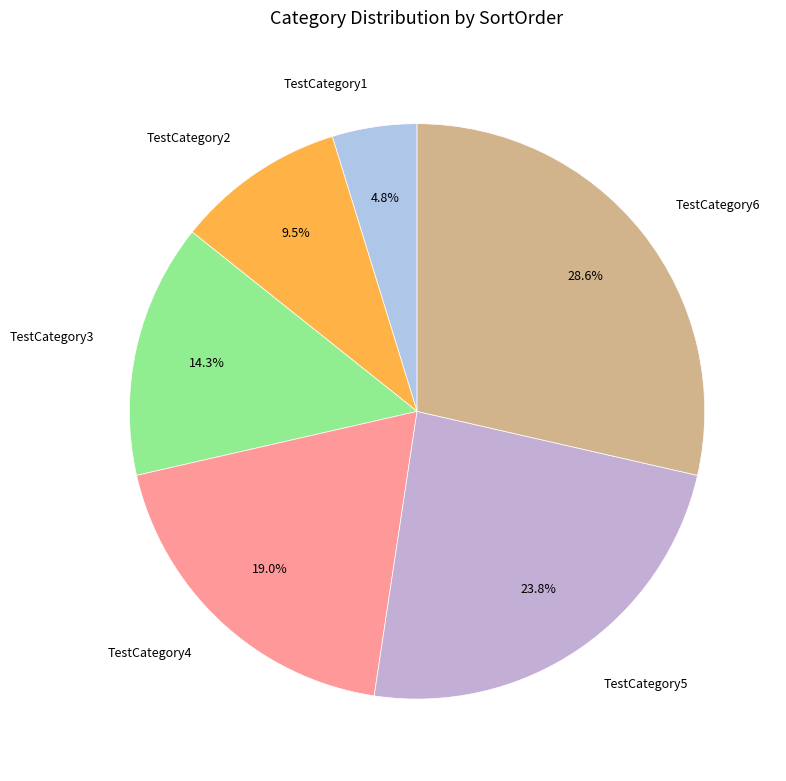

Which category has the biggest portion of the pie?

TestCategory6